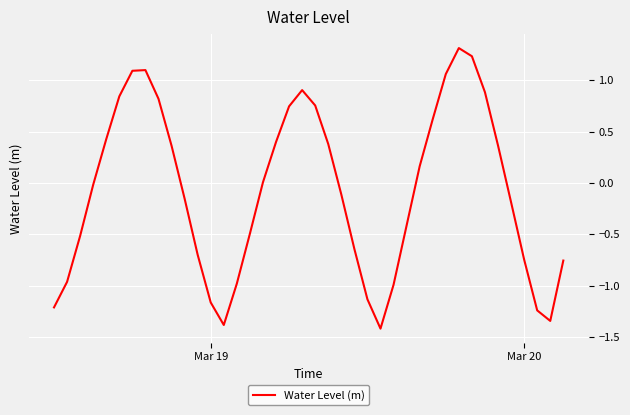

What is the difference between the maximum and minimum values?

2.7